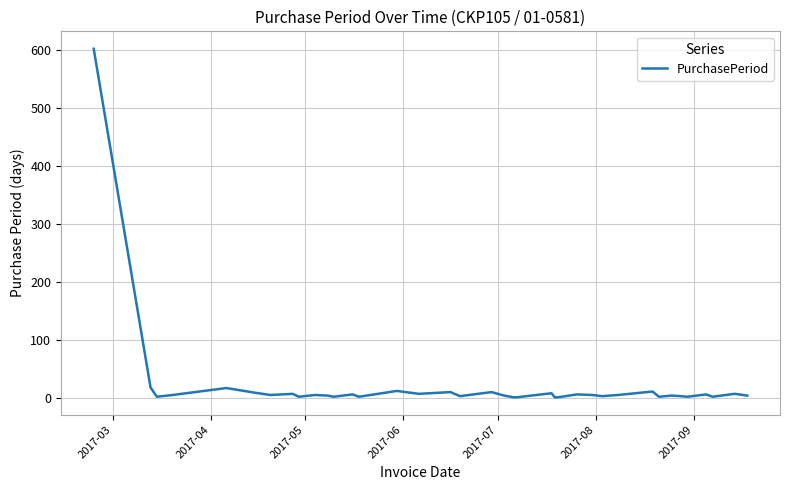

What is the maximum value shown in the chart?

602